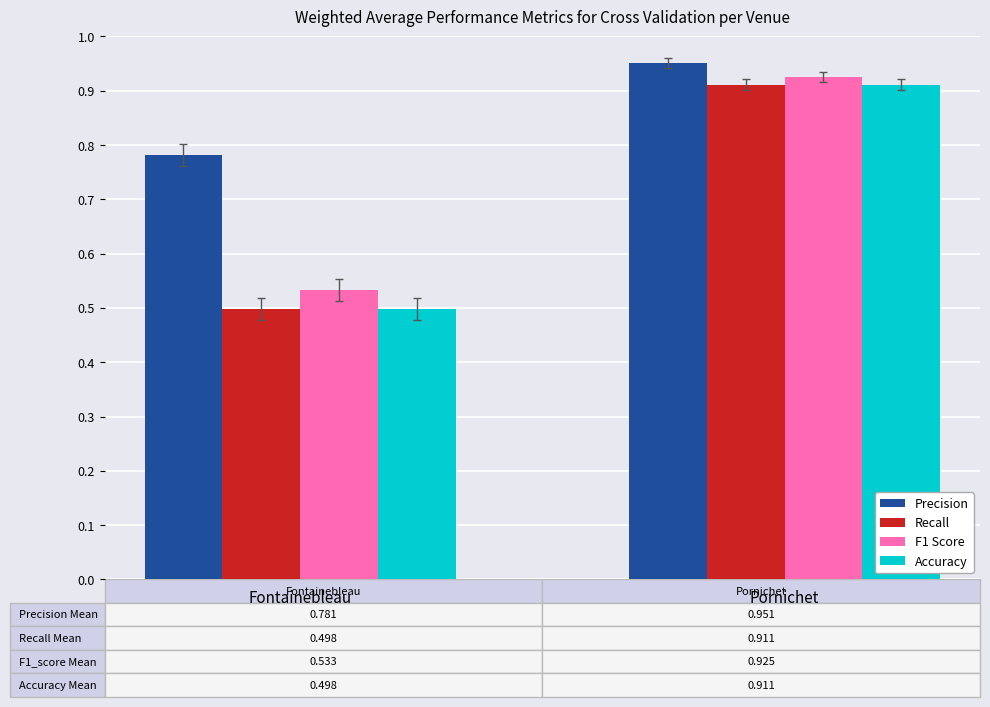

What position from the right is Pornichet?

1